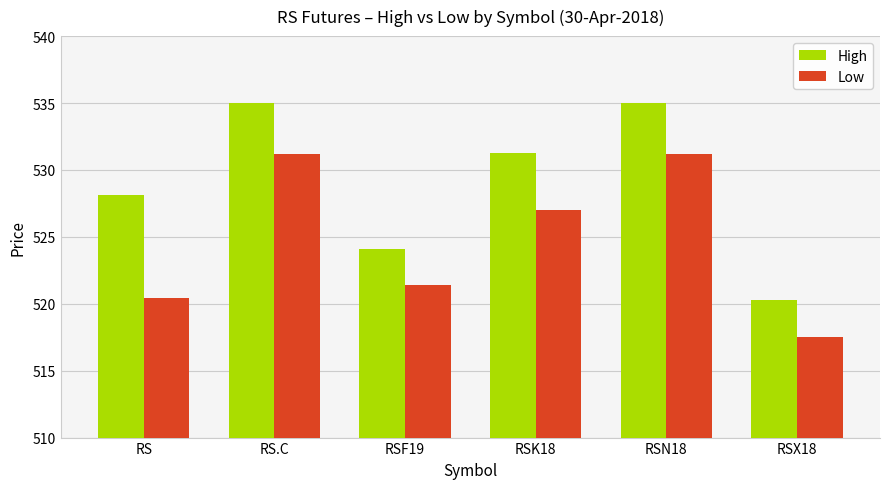

At which label is High closest to 527?

RS